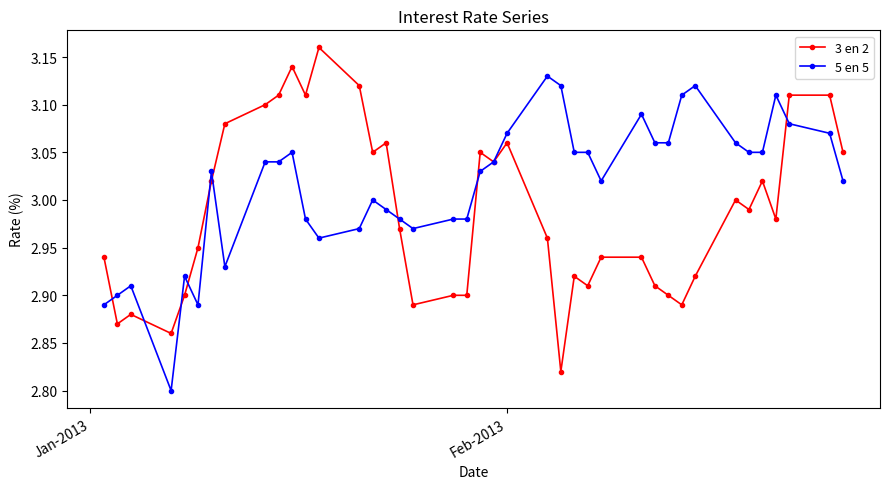

True or false: 3 en 2 has more than 1 interior local peaks.

True